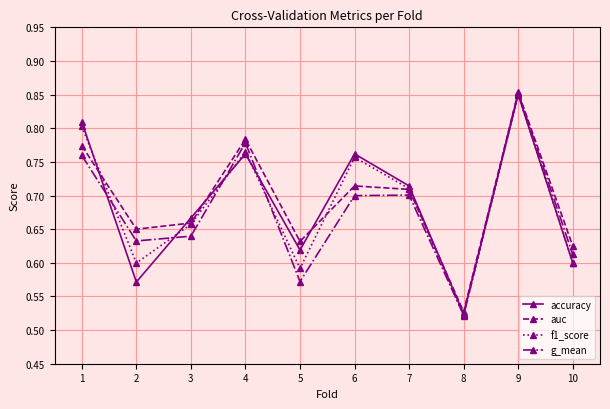

Where is the first local maximum for accuracy?

4